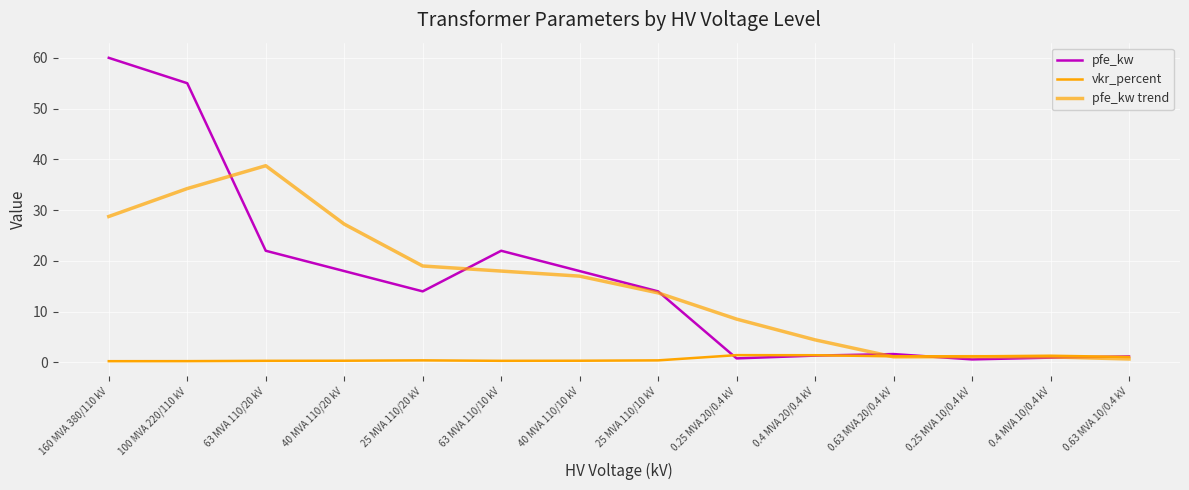

Where do pfe_kw trend and pfe_kw first cross each other?

100 MVA 220/110 kV and 63 MVA 110/20 kV